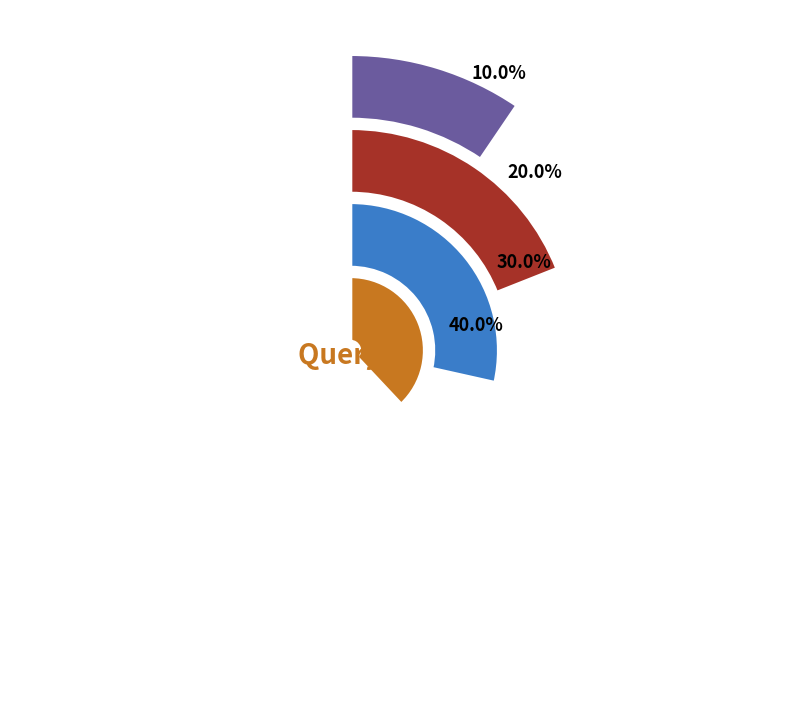

To the nearest percent, what percentage of the pie is Query 2?

20%